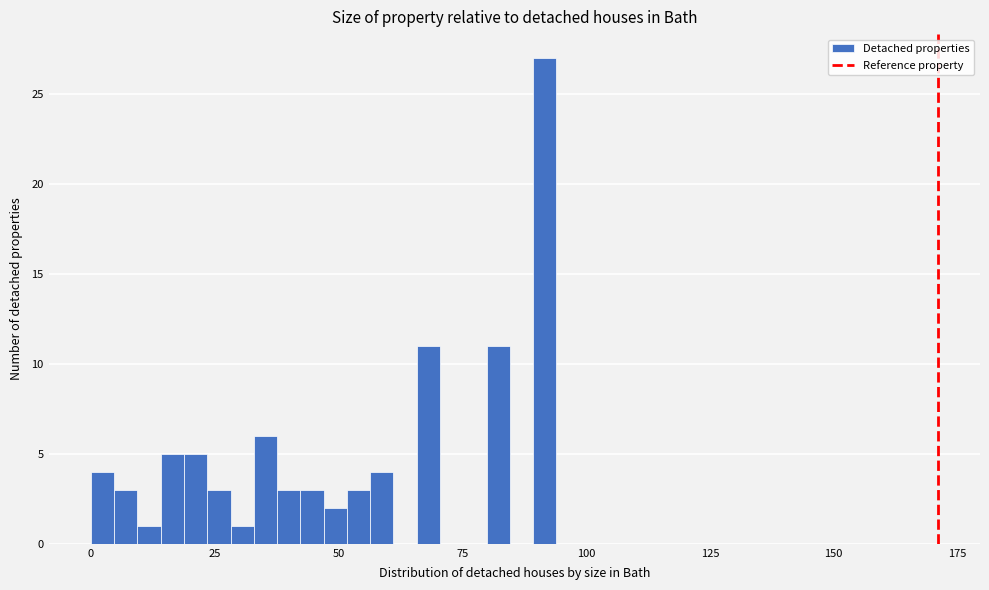

Read against the x-axis, roughly where is the centre of the tallest bar?

90